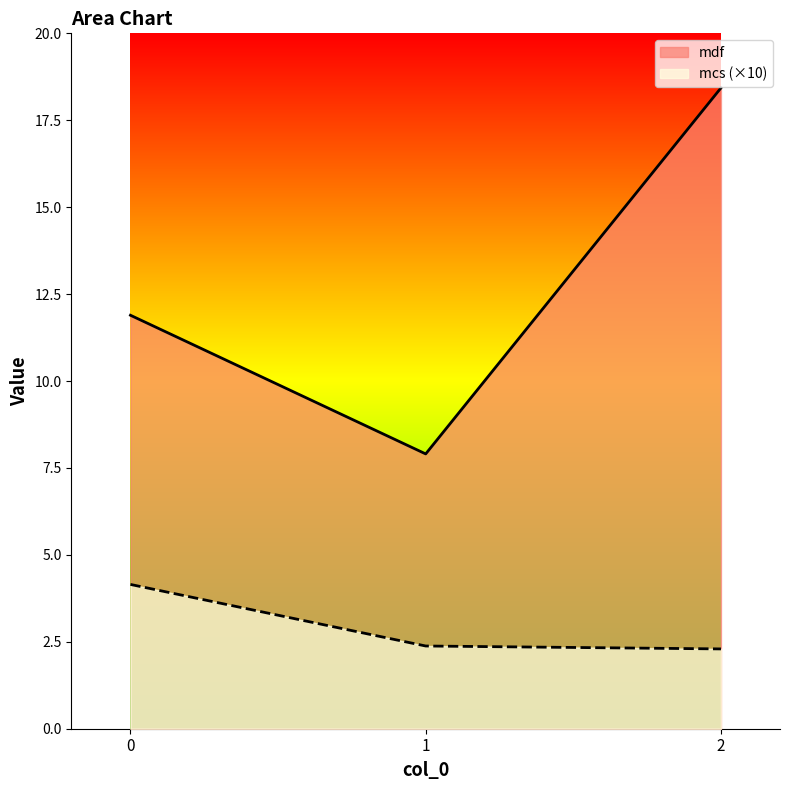

What are all the series names shown in the legend?

mdf, mcs (×10)